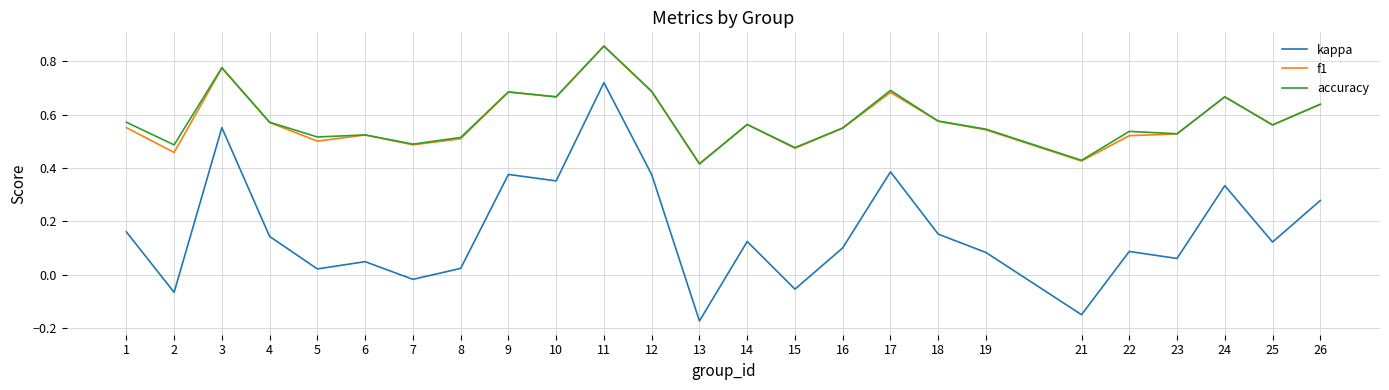

Where is the first local maximum for kappa?

3